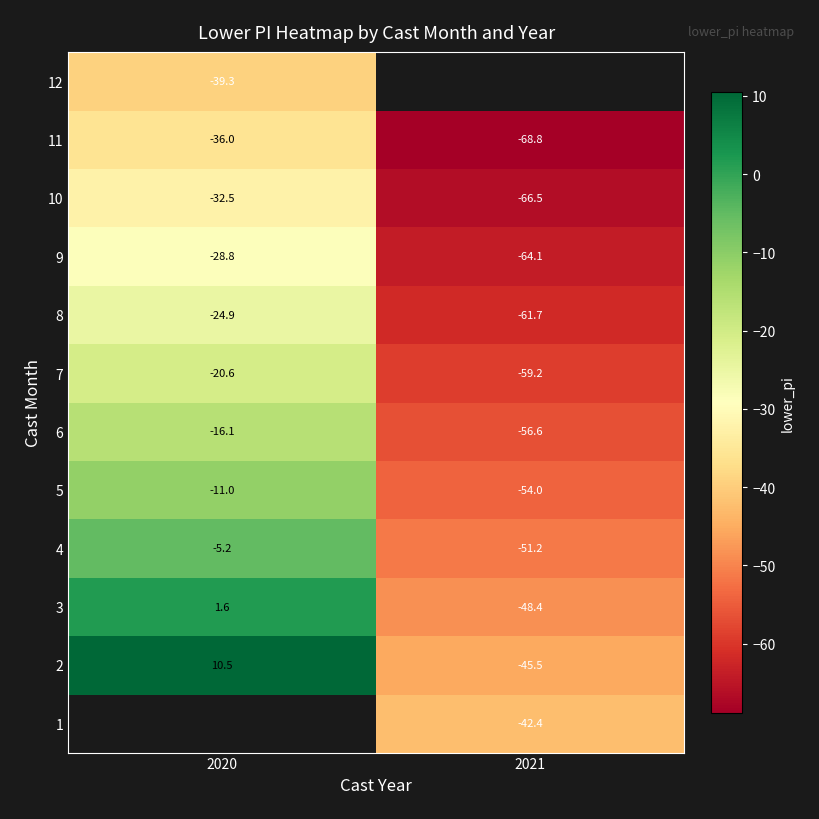

At which label does 4 reach its peak?

2020